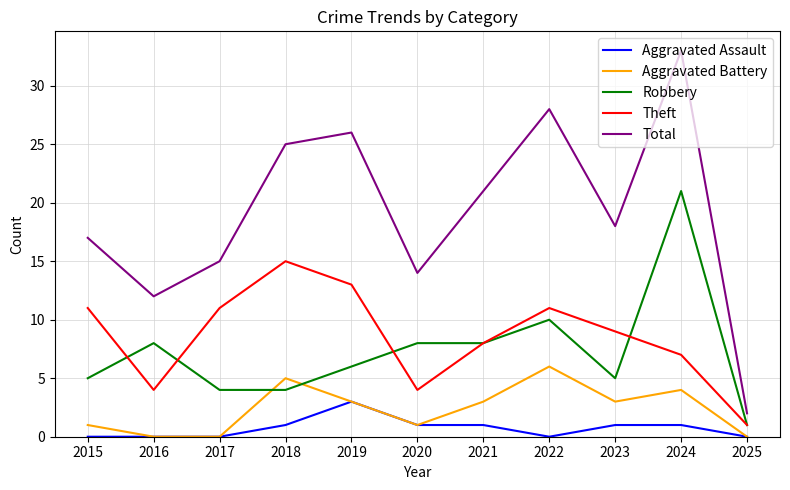

Reading left to right, what are all the values shown in this chart?

Aggravated Assault: 2015=0	2016=0	2017=0	2018=1	2019=3	2020=1	2021=1	2022=0	2023=1	2024=1	2025=0
Aggravated Battery: 2015=1	2016=0	2017=0	2018=5	2019=3	2020=1	2021=3	2022=6	2023=3	2024=4	2025=0
Robbery: 2015=5	2016=8	2017=4	2018=4	2019=6	2020=8	2021=8	2022=10	2023=5	2024=21	2025=1
Theft: 2015=11	2016=4	2017=11	2018=15	2019=13	2020=4	2021=8	2022=11	2023=9	2024=7	2025=1
Total: 2015=17	2016=12	2017=15	2018=25	2019=26	2020=14	2021=21	2022=28	2023=18	2024=33	2025=2